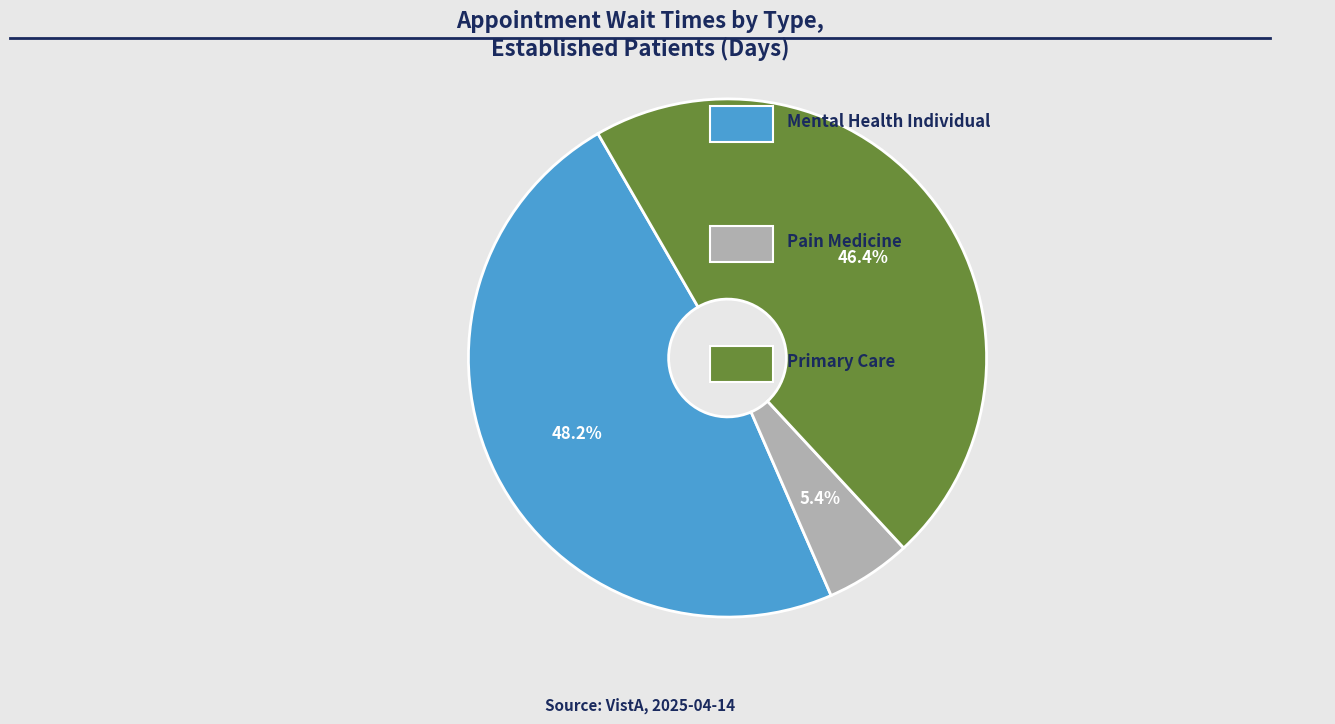

Is there a majority slice in this chart?

No